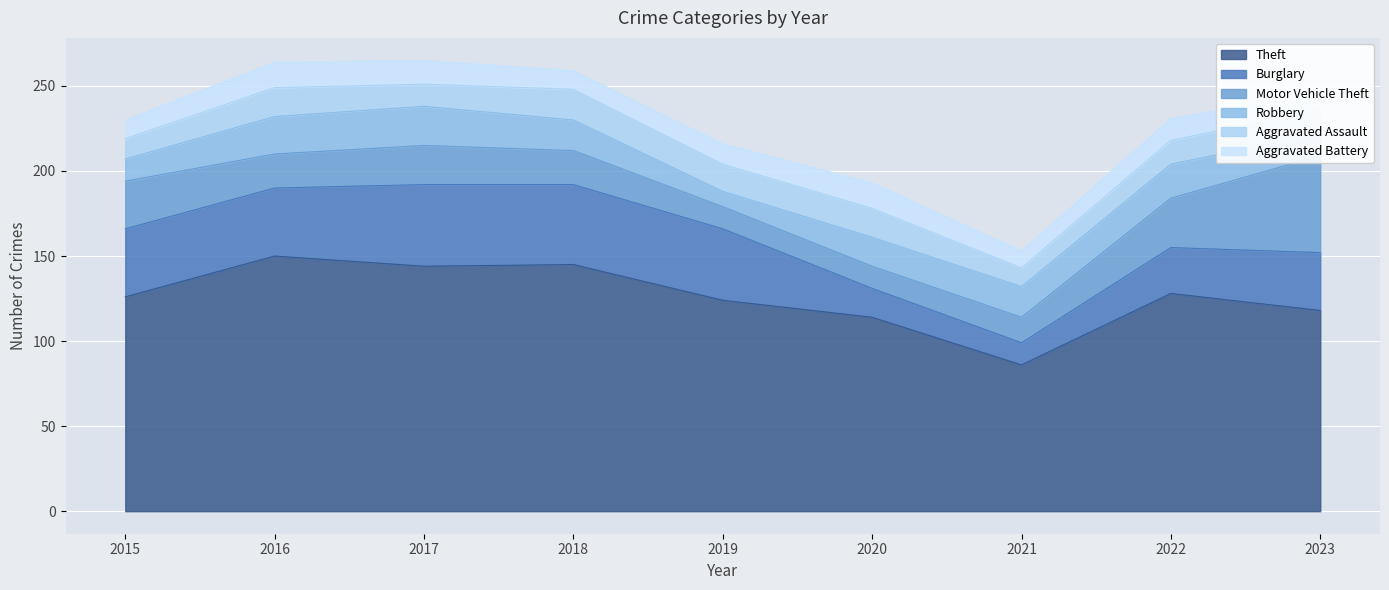

At which category does Robbery reach its first local valley?

2019